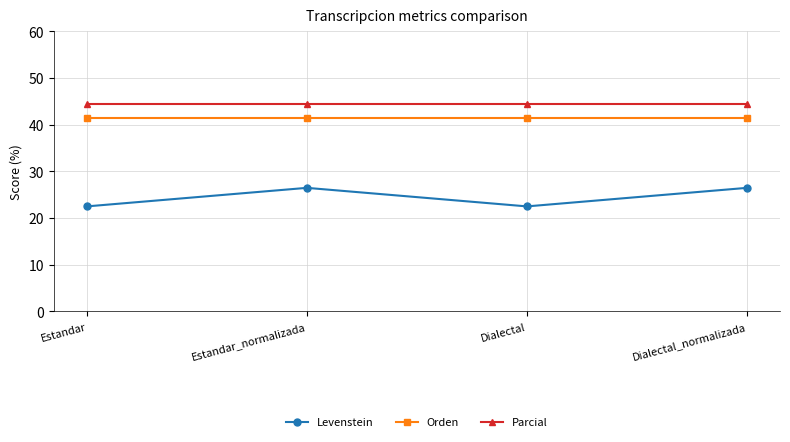

At which label does Levenstein first exceed 26?

Estandar_normalizada